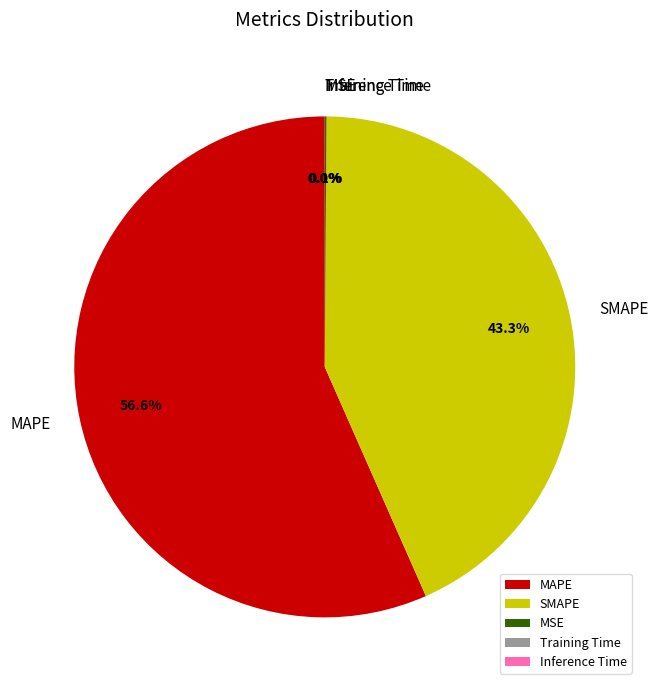

Which category has the biggest portion of the pie?

MAPE